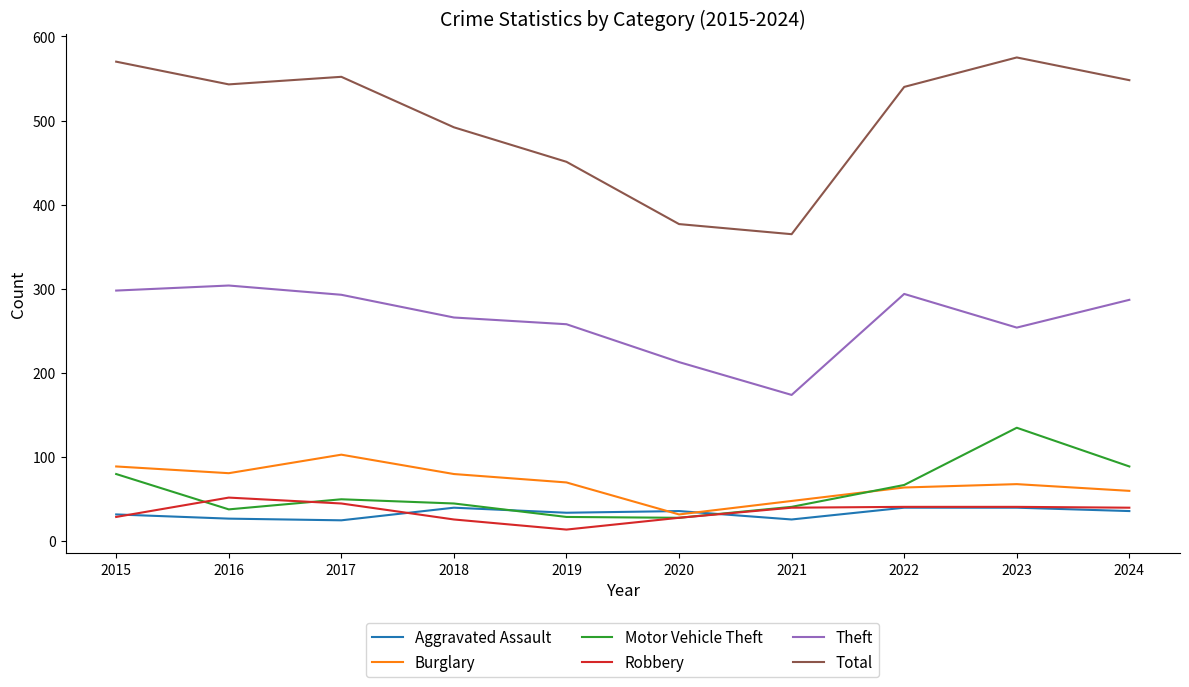

True or false: Total has a value of 363 at 2015.

False